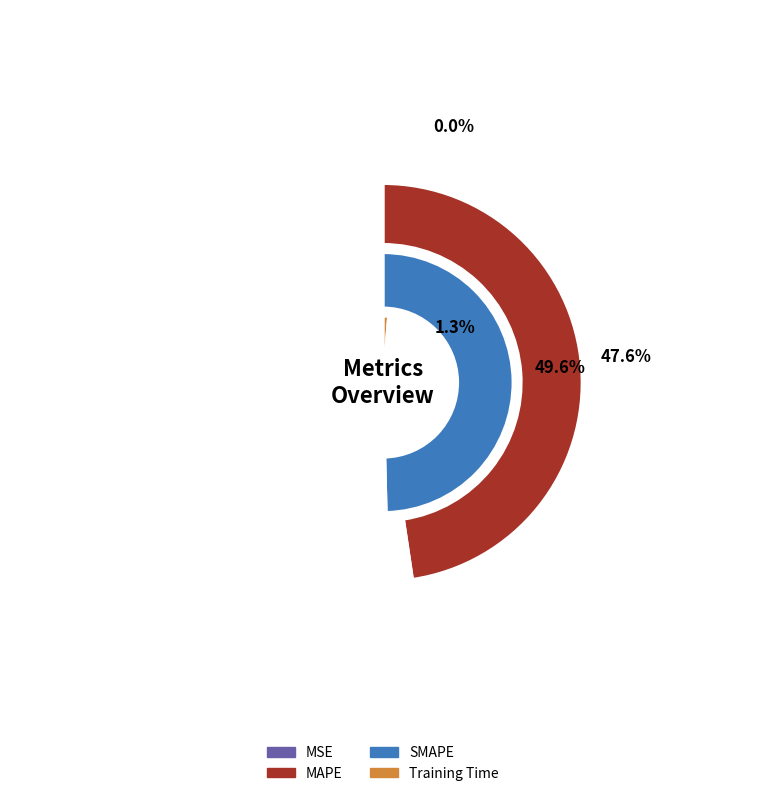

Is it true that Training Time is 11% of the pie?

False